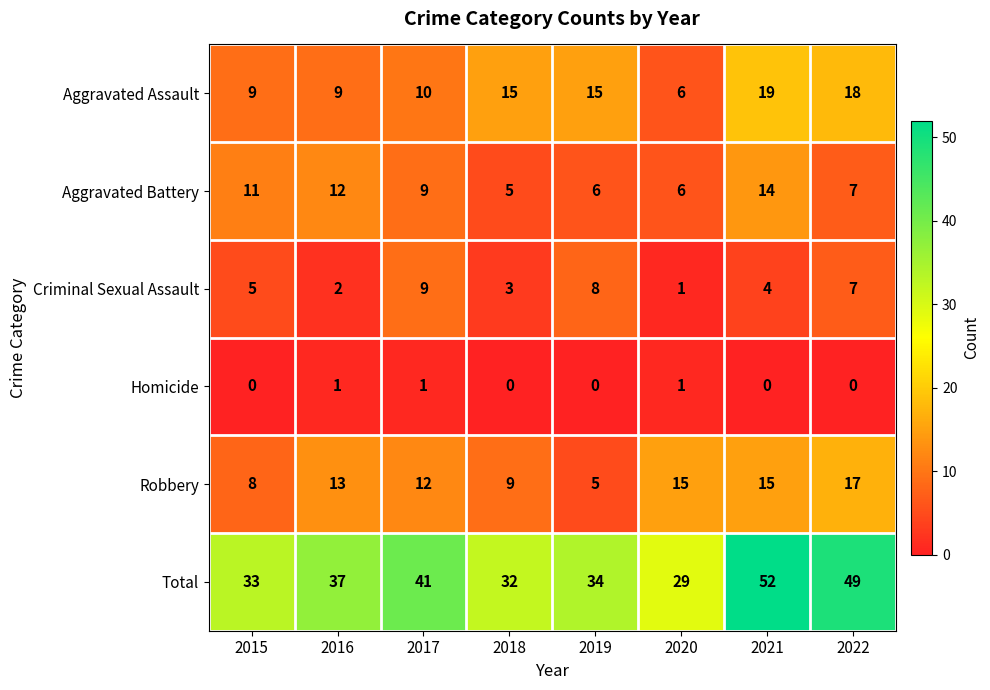

Count the Homicide values in the range 0 to 1.

8